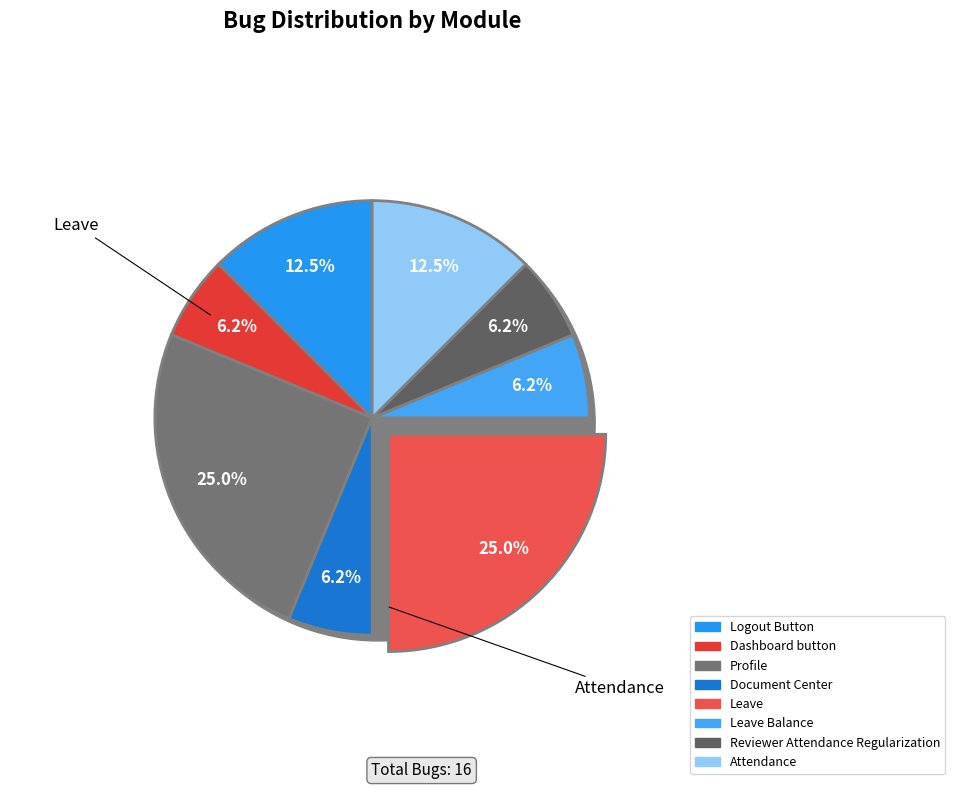

The Logout Button slice represents 12% of the pie. True or false?

True